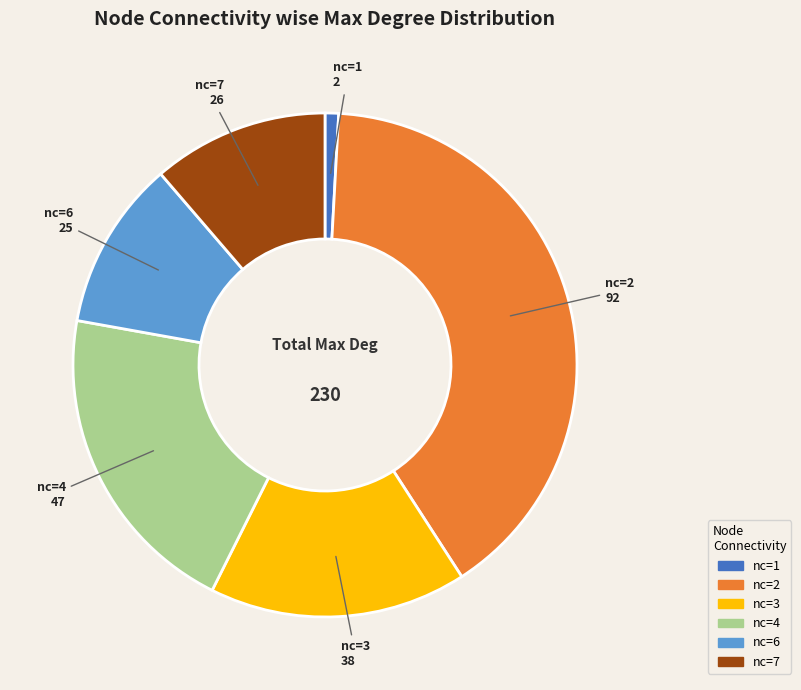

Is there any slice that represents more than half of the pie?

No